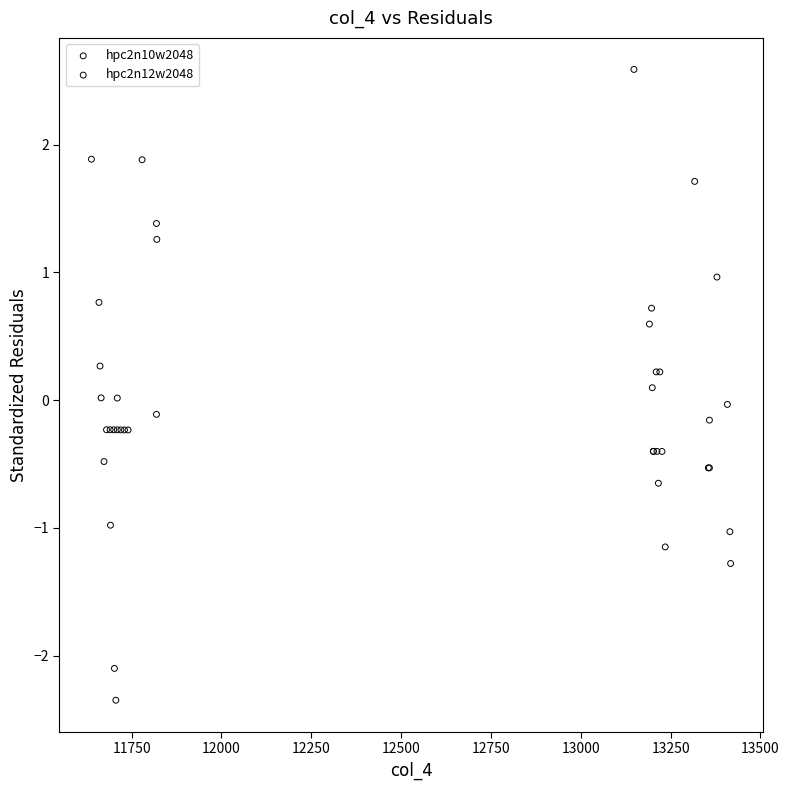

Which series has the widest spread of Y values?

hpc2n12w2048